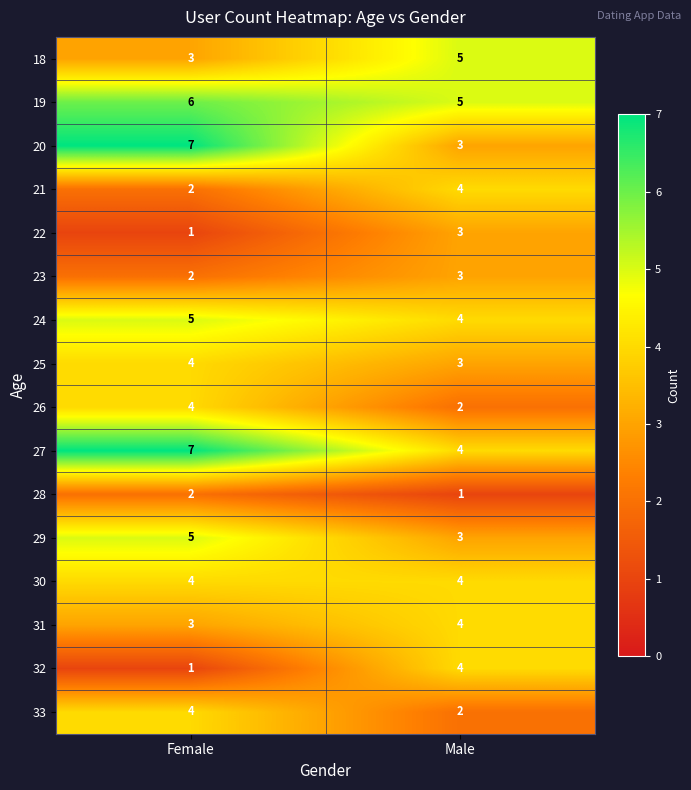

At which category is the sum across all series the highest?

Female